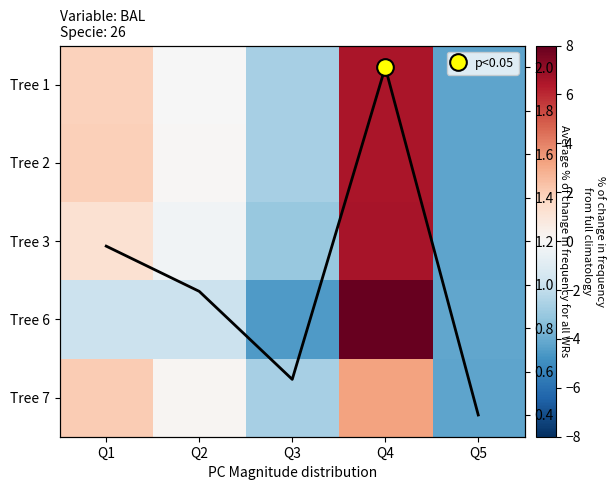

List the labels in order of Tree 7 value, smallest first.

Q5, Q3, Q2, Q1, Q4